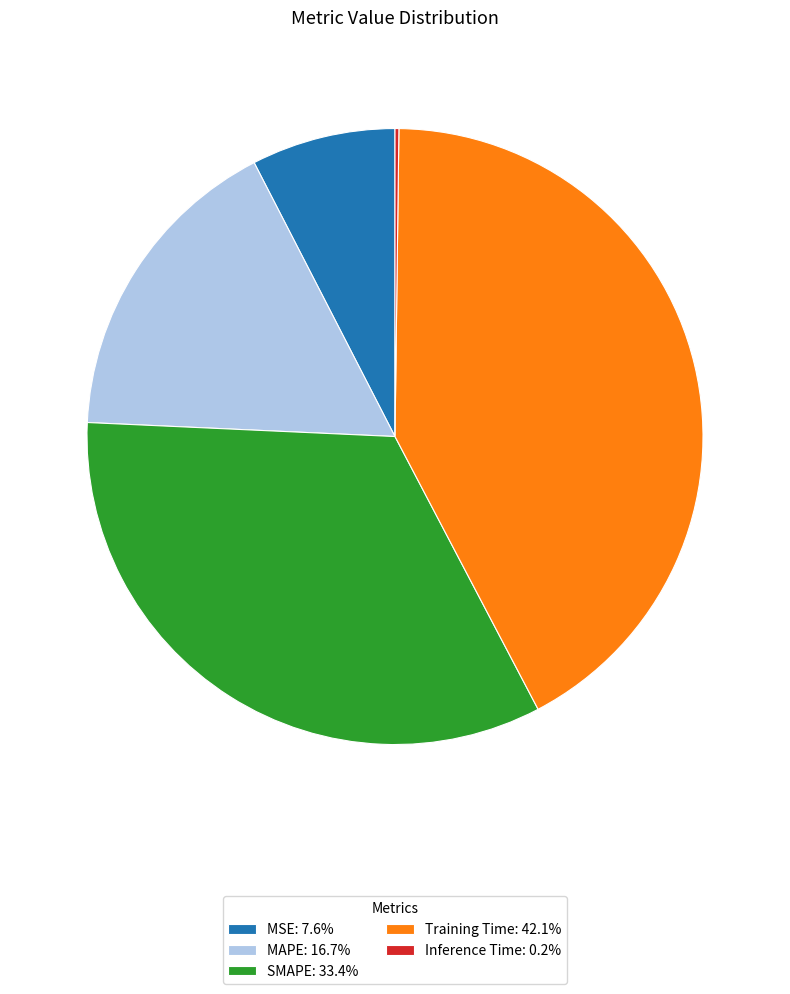

Is there any slice that represents more than half of the pie?

No